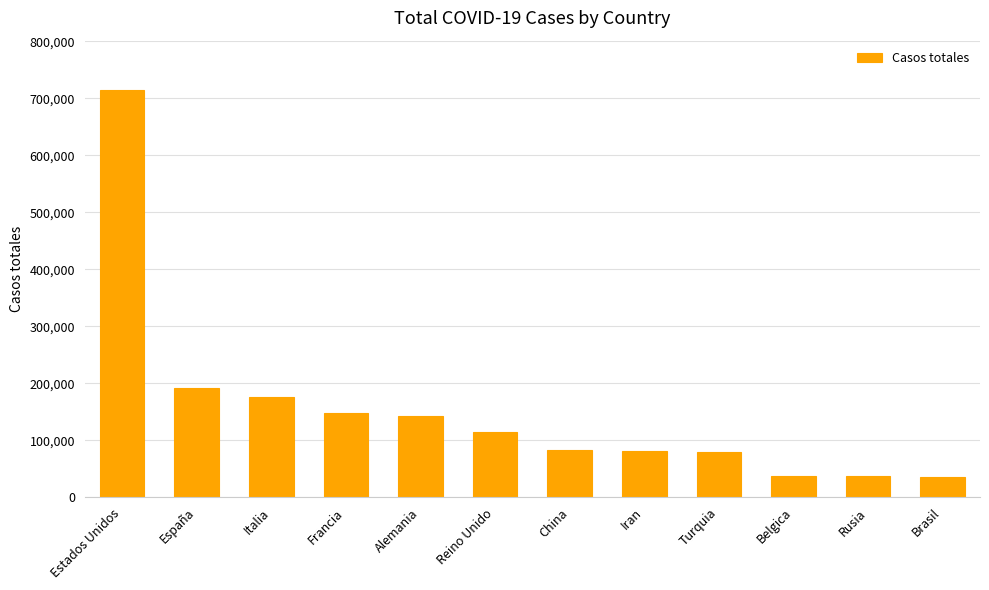

What is the label of the 10th bar from the left?

Belgica